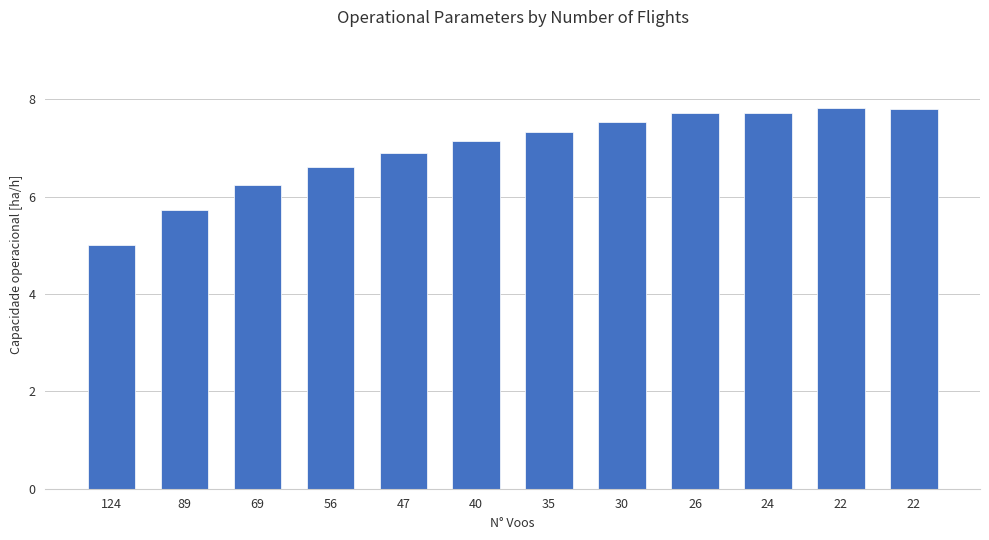

Rank the categories by value from lowest to highest.

124, 89, 69, 56, 47, 40, 35, 30, 26, 24, 22, 22